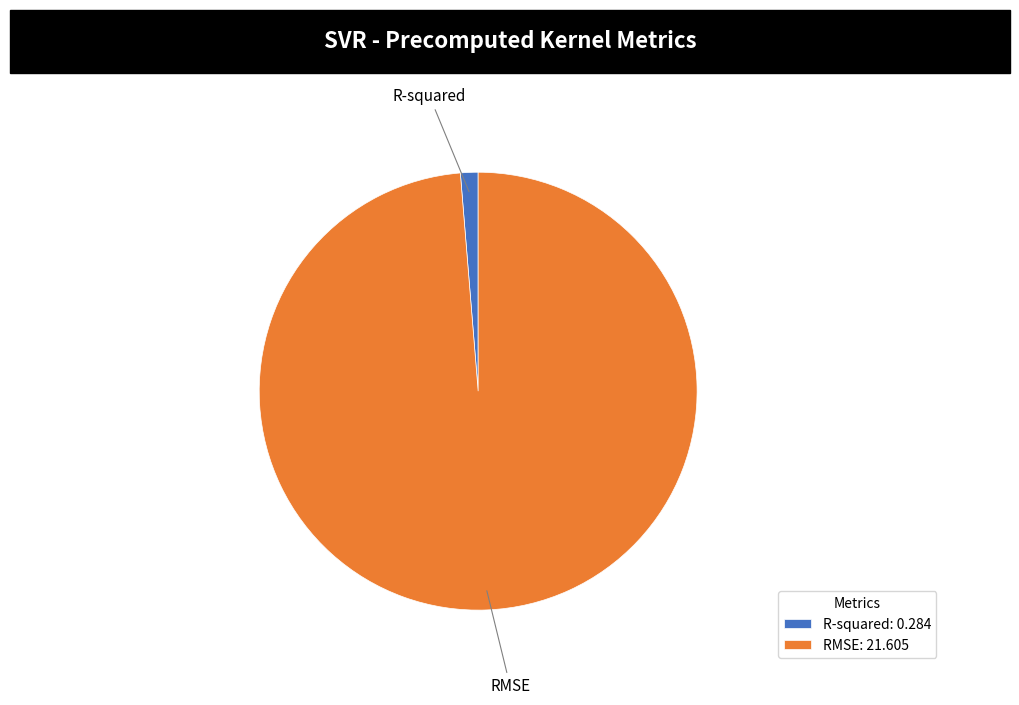

The R-squared slice represents 11% of the pie. True or false?

False